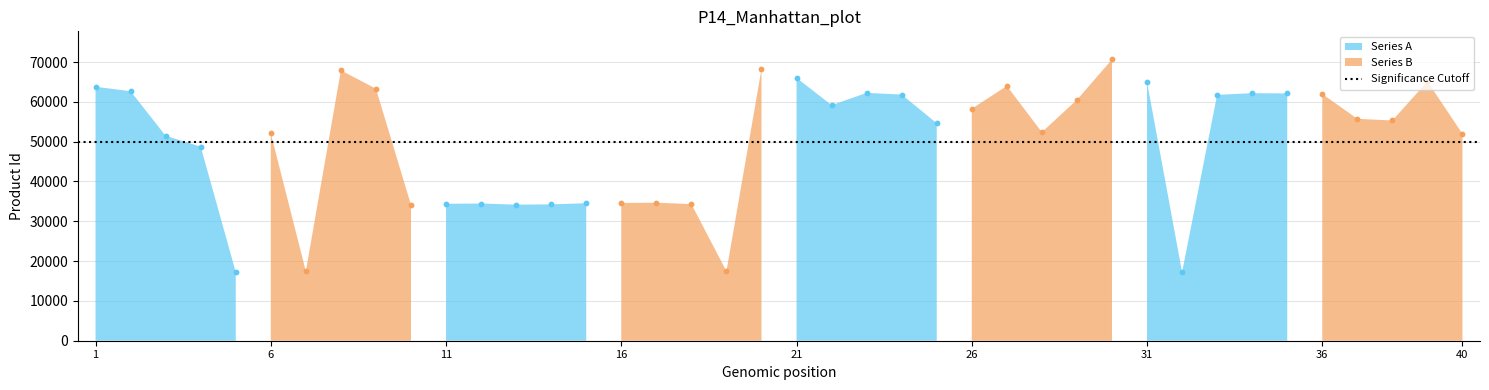

Which has a higher value, 22 or 3?

22